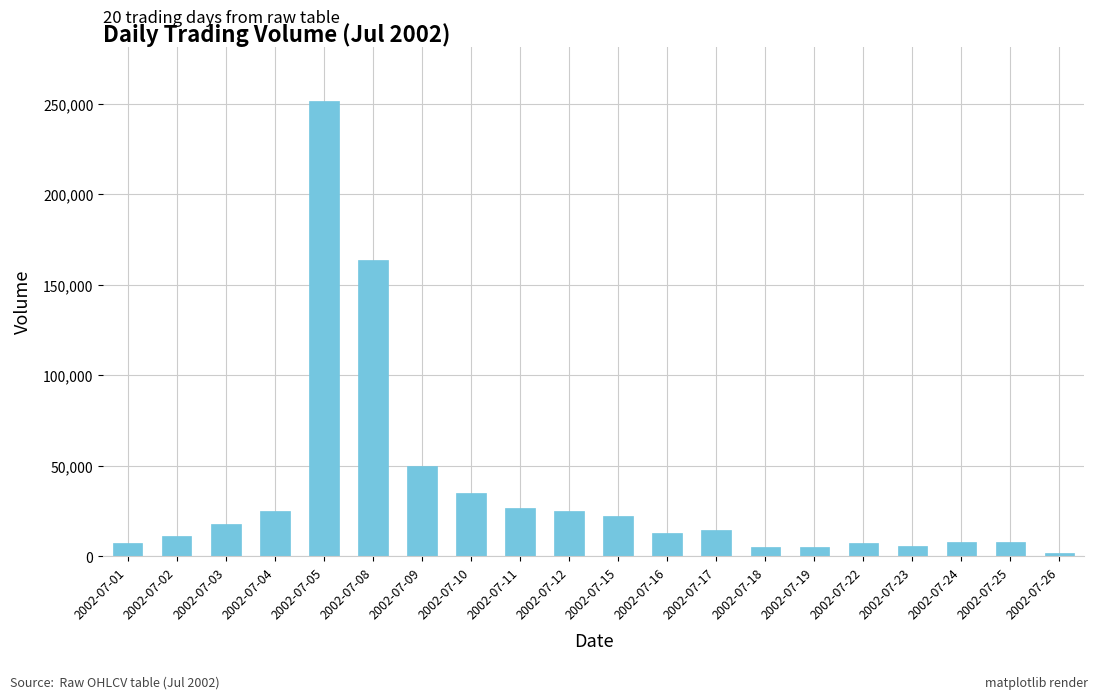

What is the difference between the values at 2002-07-26 and 2002-07-22?

5615